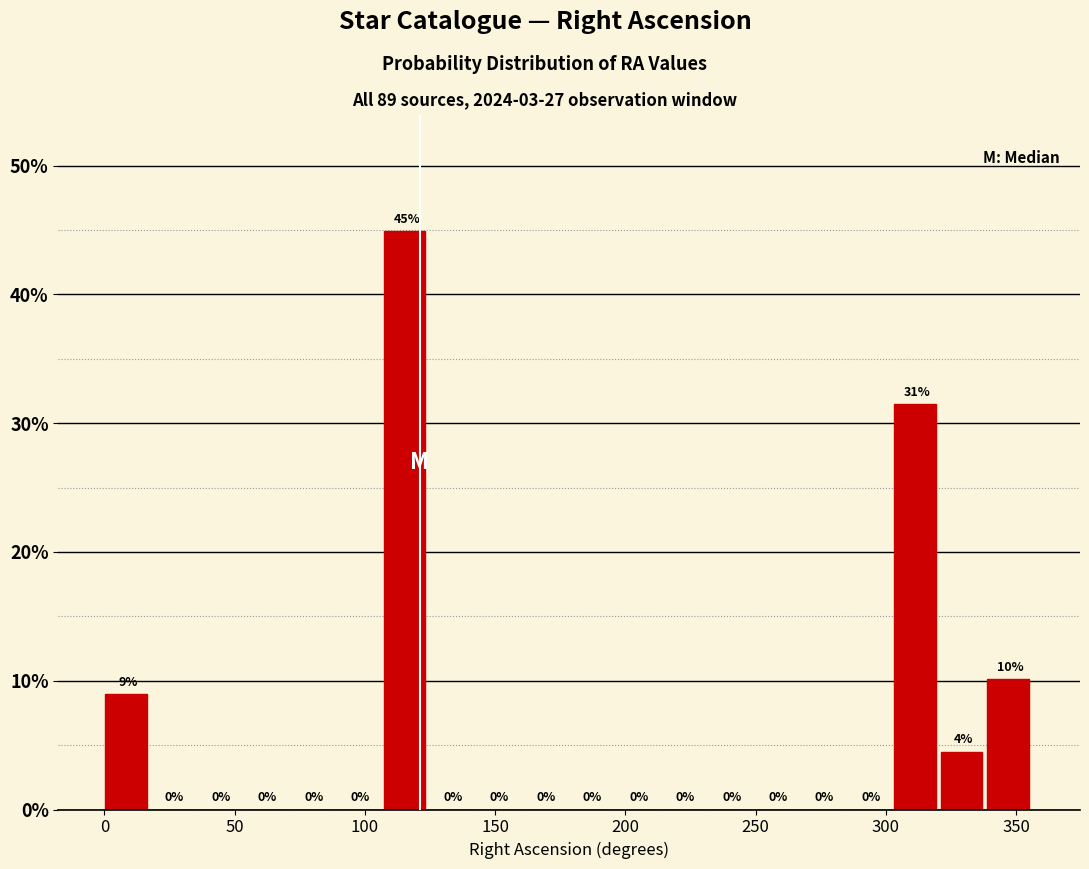

Around what value on the x-axis is the tallest bar? Give the approximate position of its centre, as read against the axis.

115